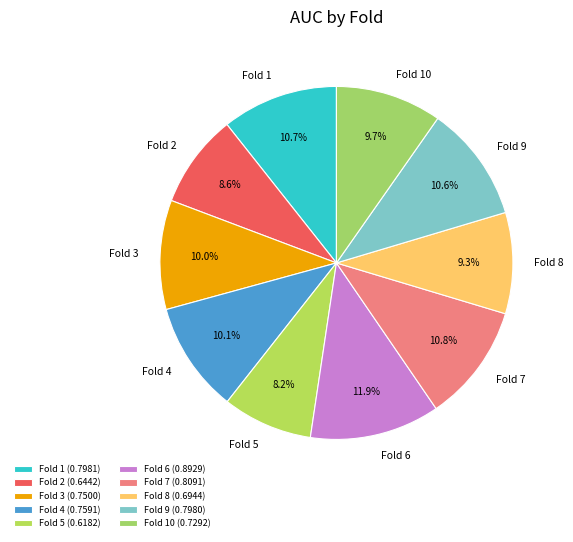

How much of the chart is everything except Fold 3?

90.0%